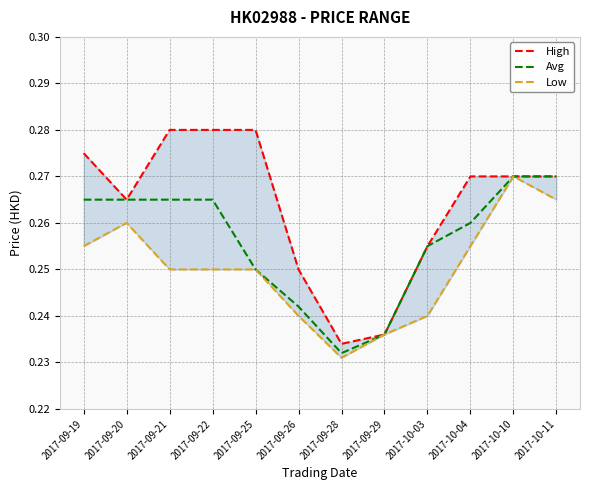

True or false: Avg and High intersect in this chart.

False